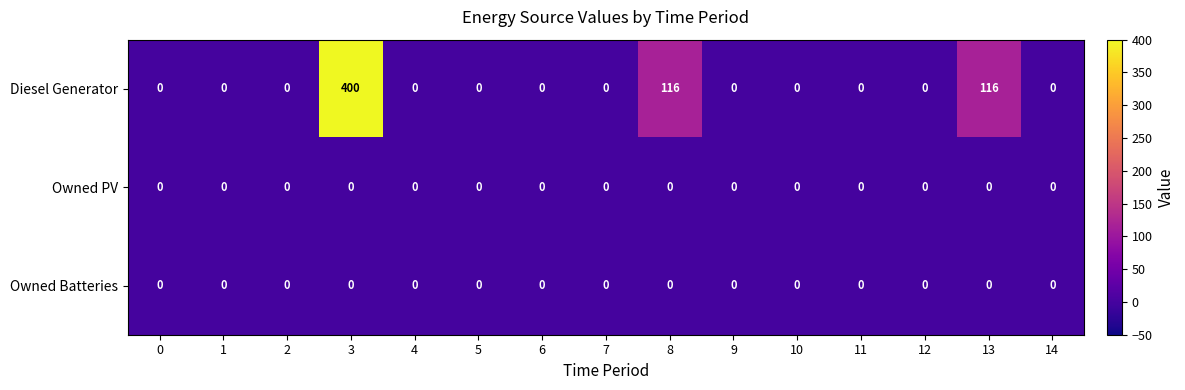

Which series has the largest total across all categories?

Diesel Generator